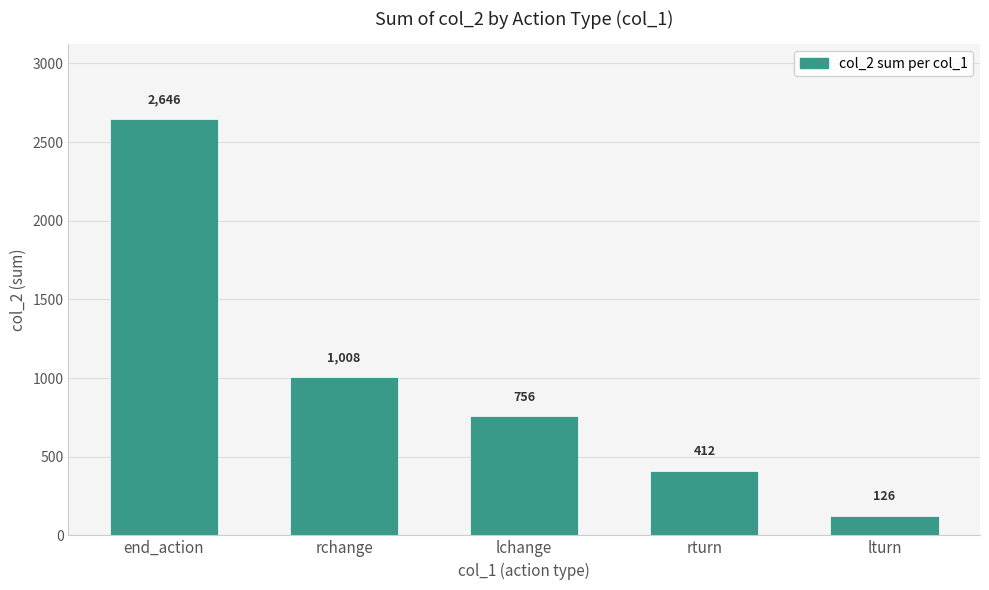

What is the label of the 1st bar from the right?

lturn